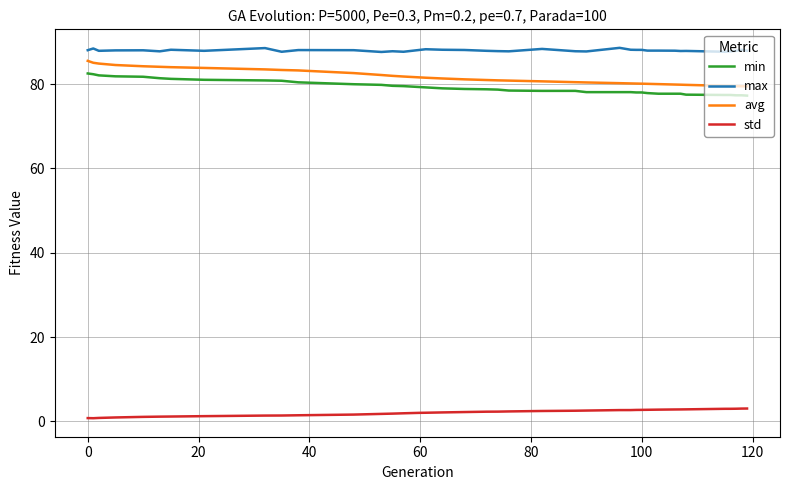

True or false: std and avg cross at least once.

False